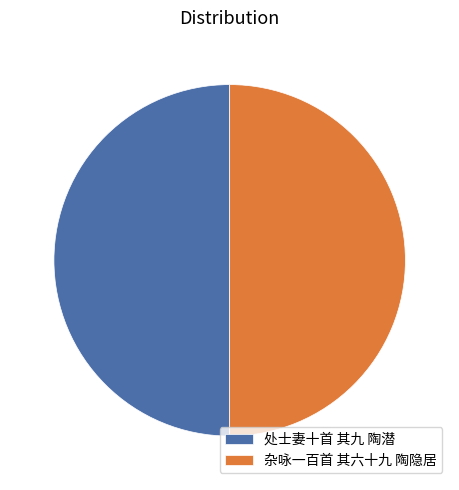

What is the ratio of the value at 杂咏一百首 其六十九 陶隐居 to the value at 处士妻十首 其九 陶潜?

1.0